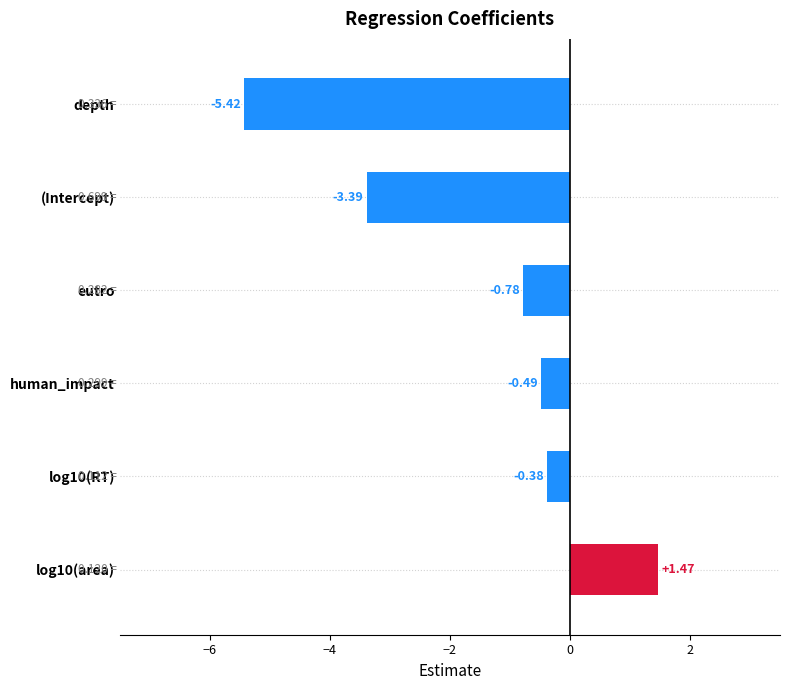

At which category does the chart reach its minimum across all series?

depth